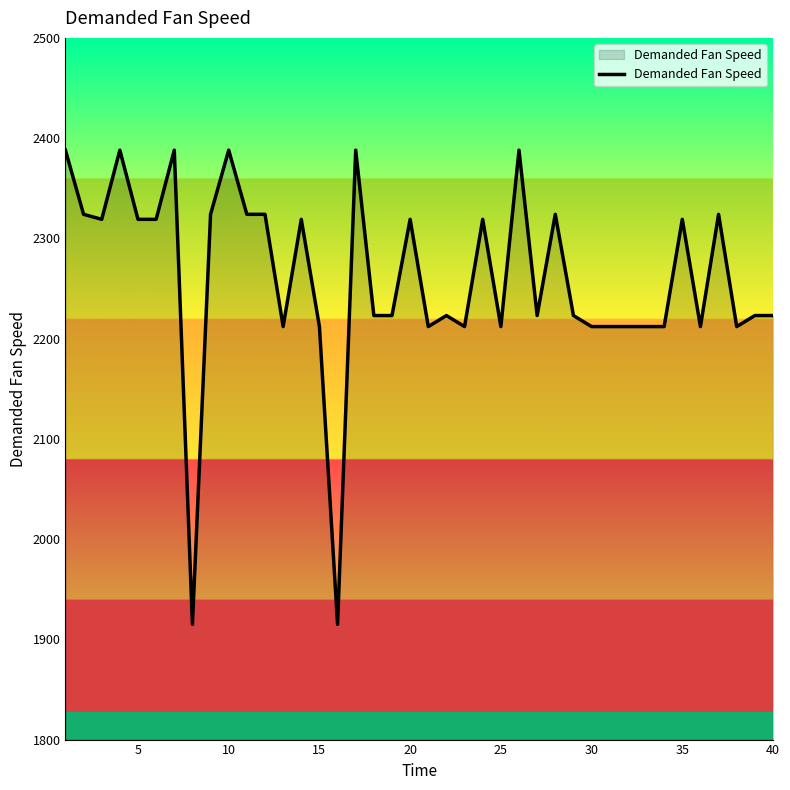

What is the smallest value displayed?

1915